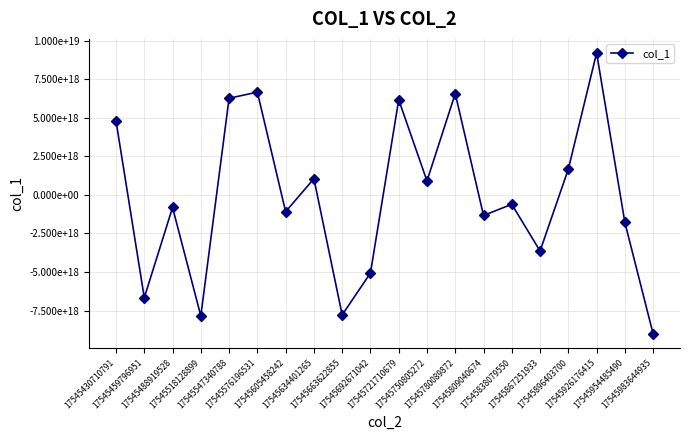

Reading right to left, transcribe all the data shown in this chart.

-9019129029109918720	-1786054195544703488	9209368399792446464	1675513144571172864	-3638474658415258112	-607268493097253248	-1333255507354605312	6574753398000100352	906847044061491328	6169314151185902592	-5065025220149255168	-7783170760019358720	1051332433674063488	-1086210775908166784	6666808277671427072	6271656612975051776	-7849323707817646080	-813769241657593472	-6664003163444321280	4799941216885907456